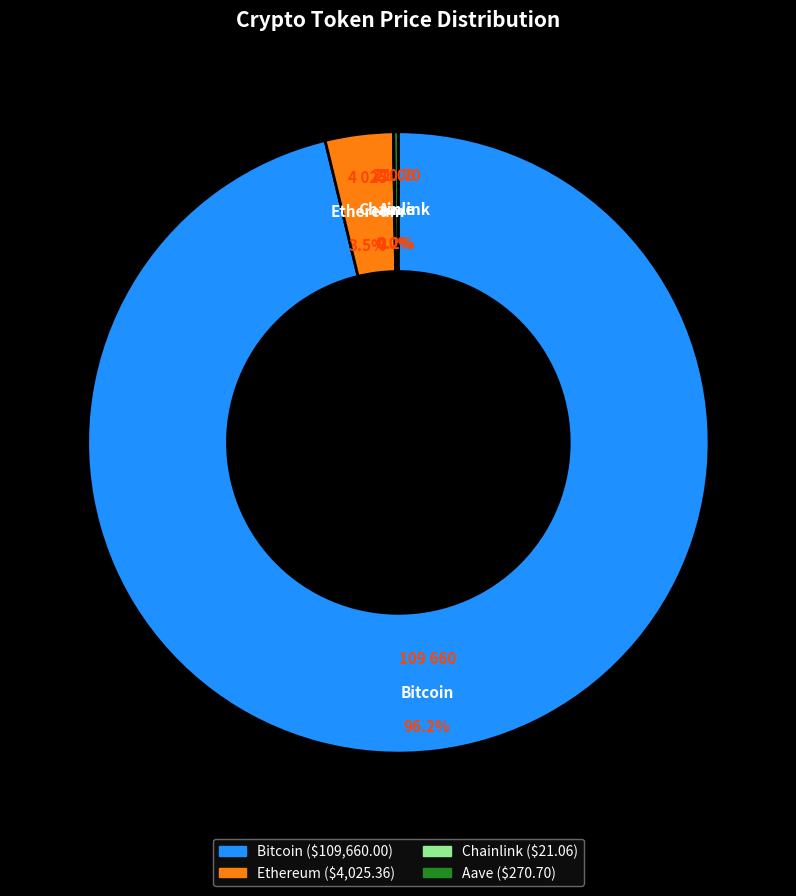

Which slice is the largest?

Bitcoin